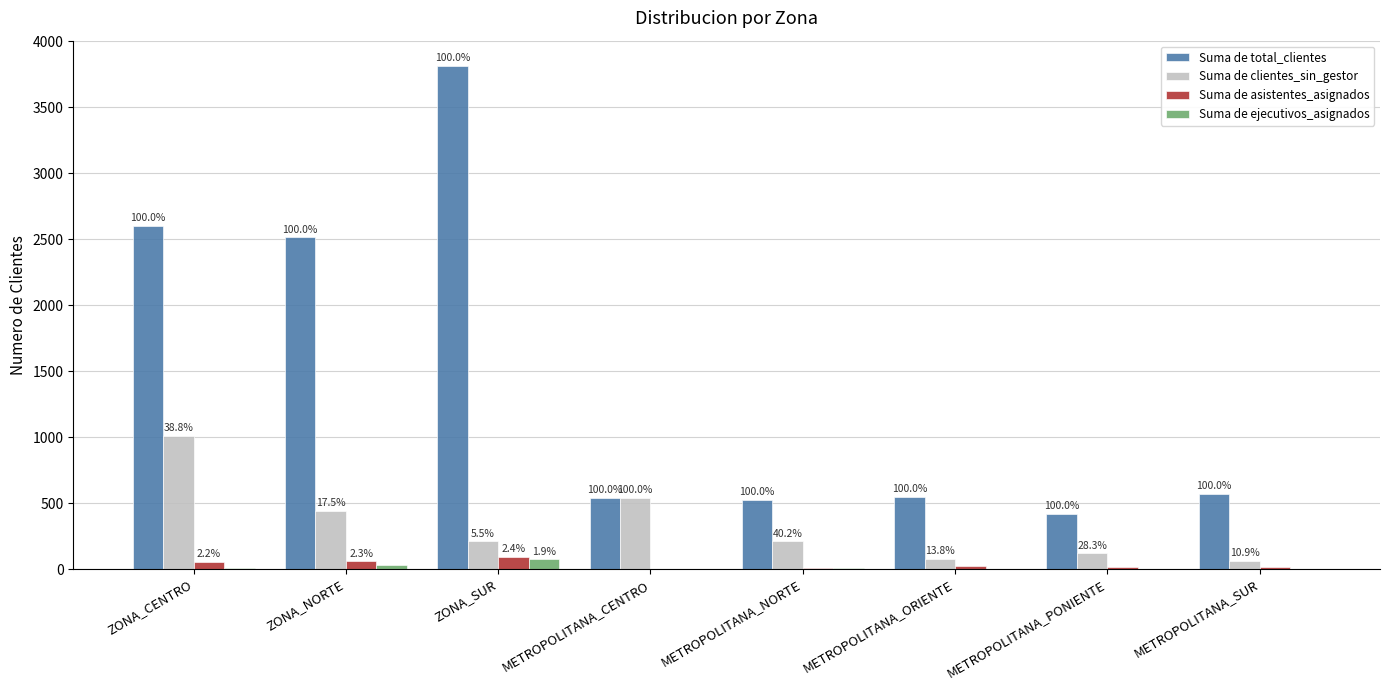

What is the value of the Suma de total_clientes bar at the 1st from the left?

2600